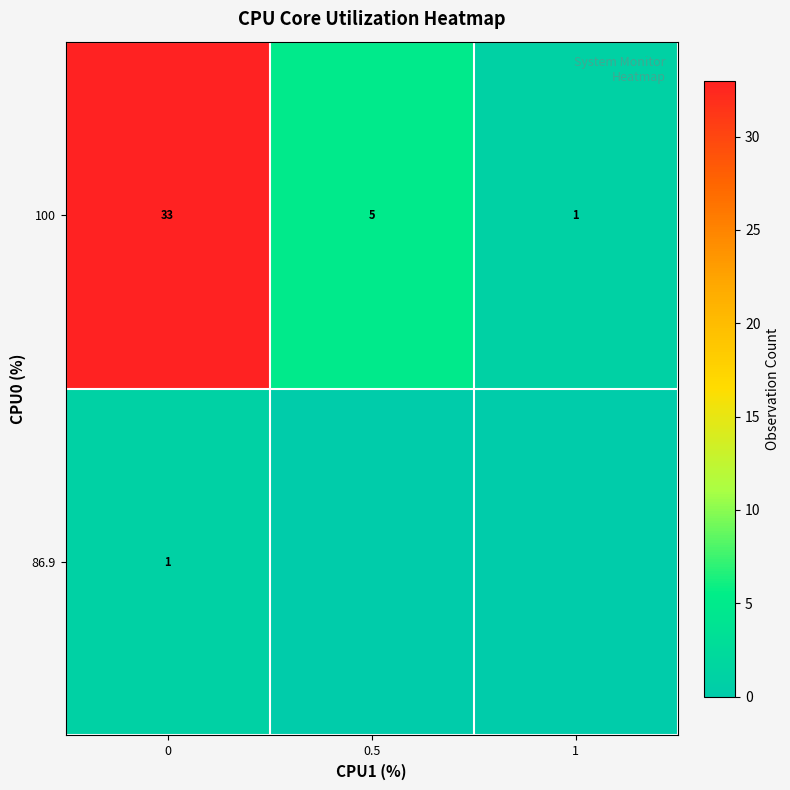

Read the row_0 value at 0.

1